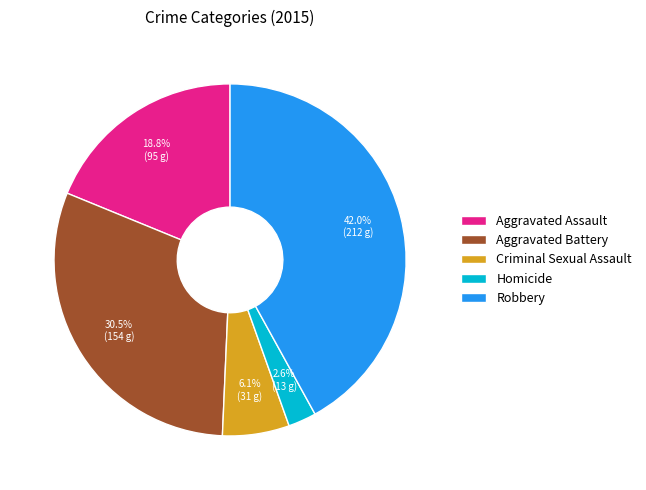

To the nearest percent, what is the difference between the largest and smallest slice percentages?

39%